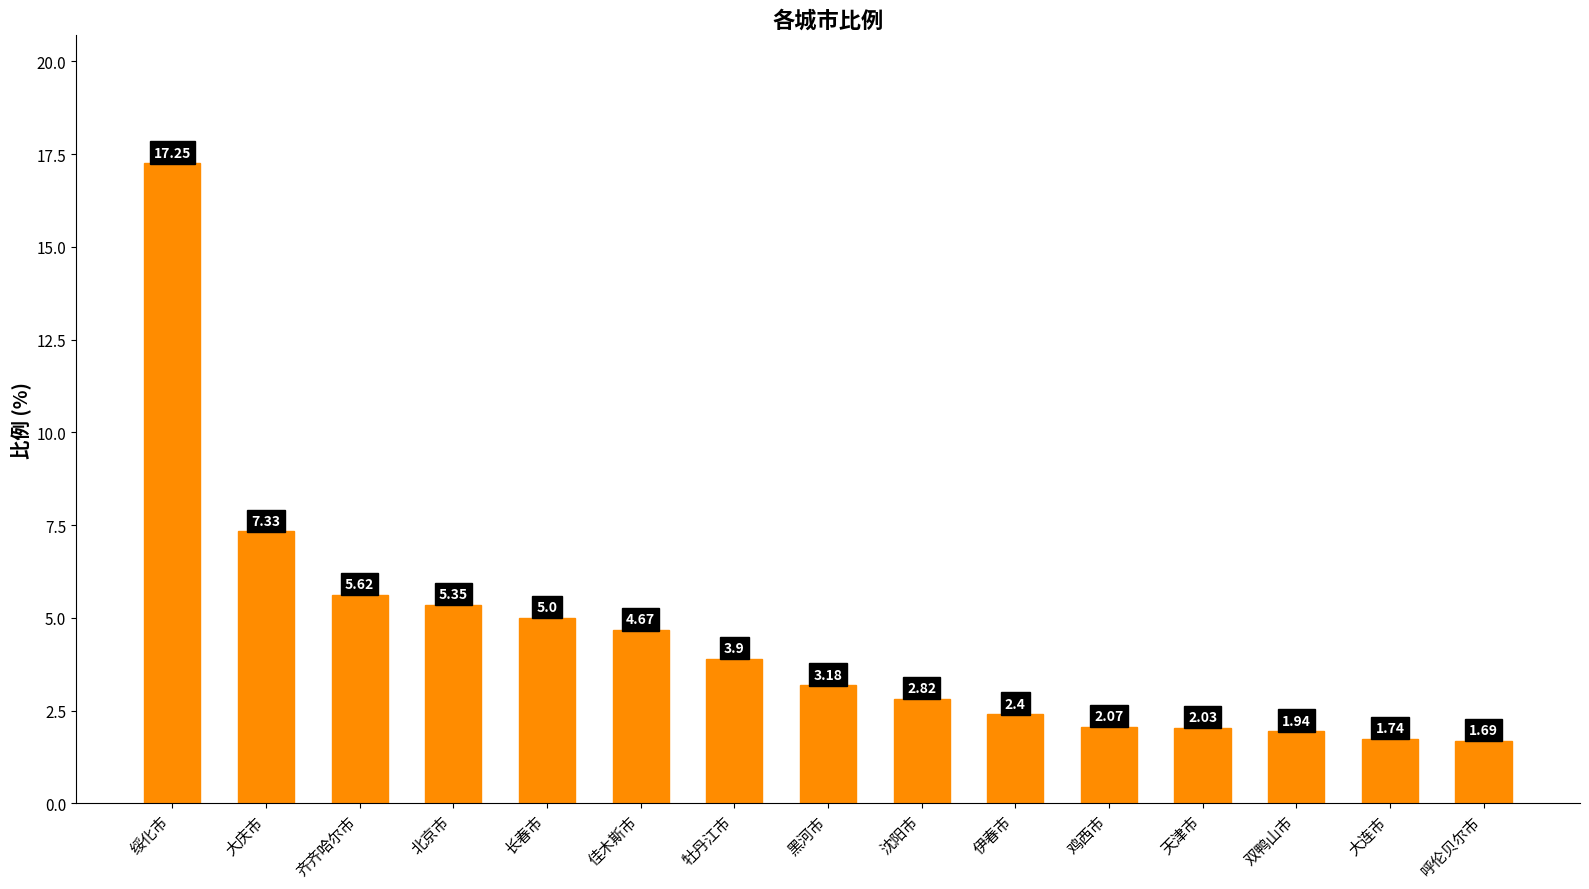

What is the difference between the maximum and minimum values?

15.6